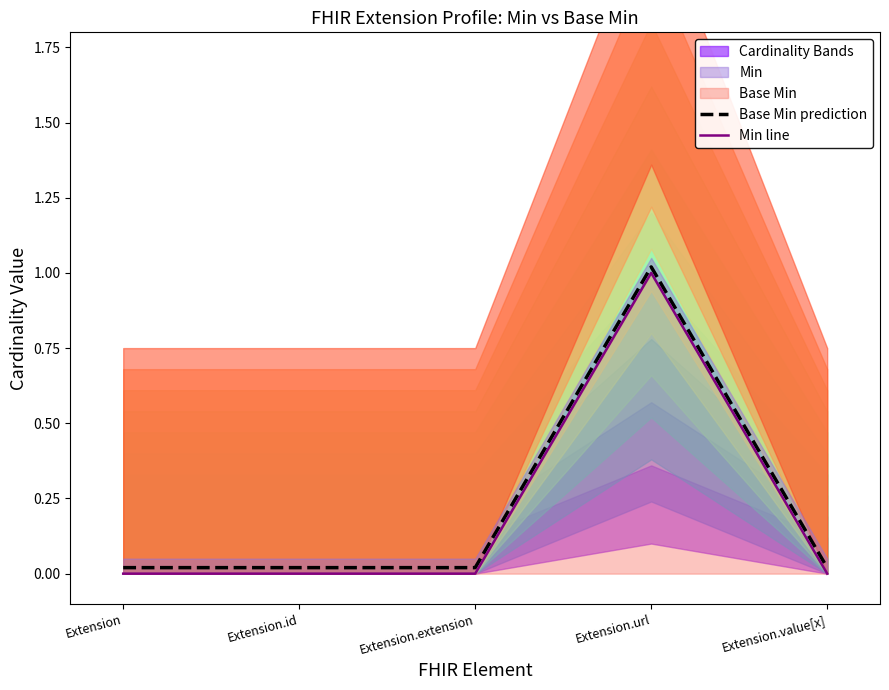

Is the value of Min line at Extension greater than the value of Base Min prediction at Extension.url?

No